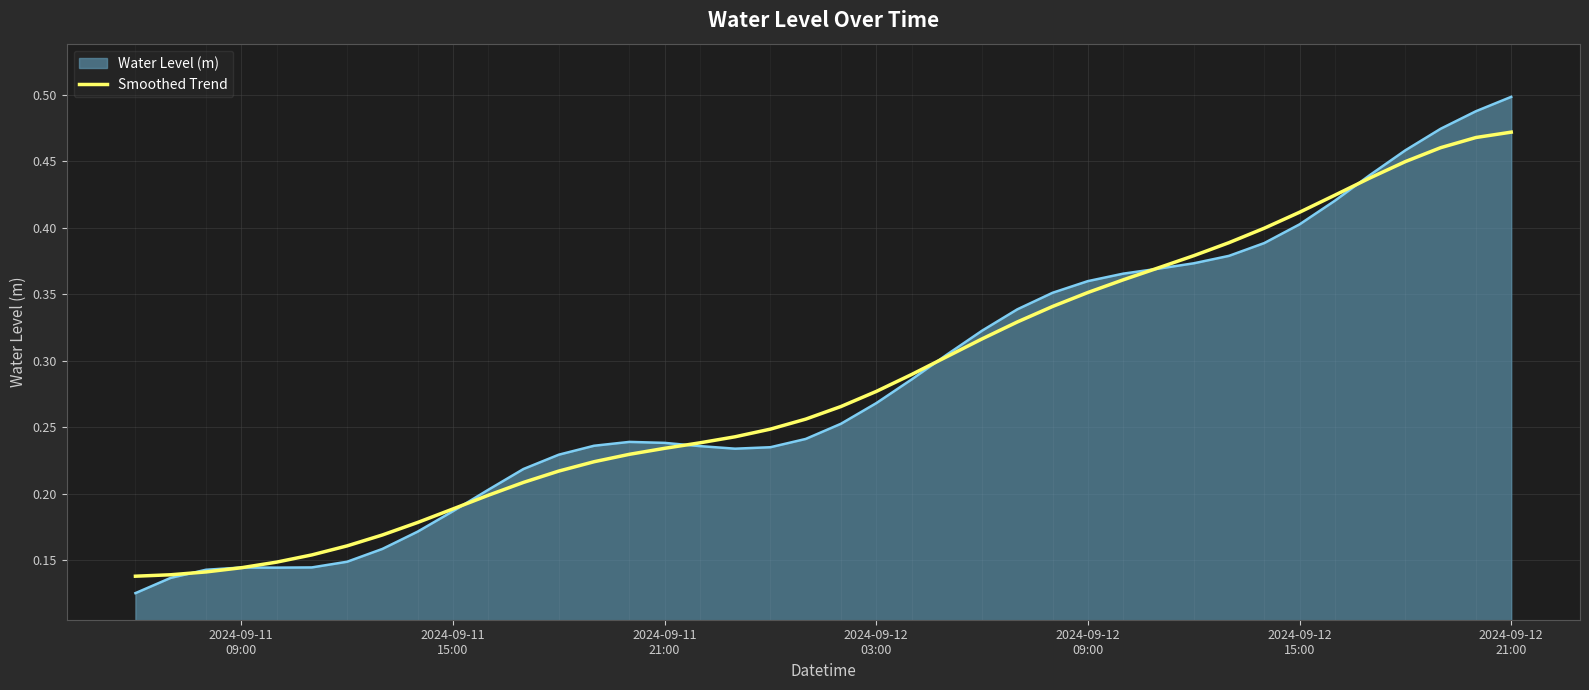

Which series has the largest range (max minus min)?

Water Level (m)